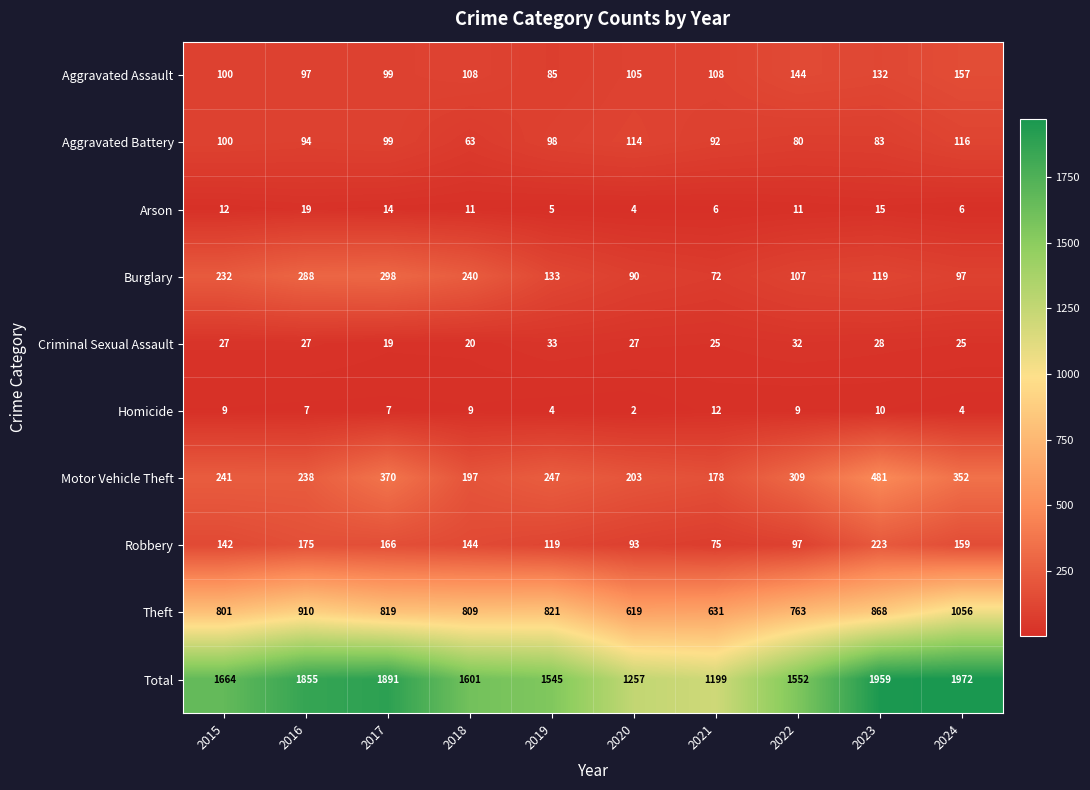

Is the value of Aggravated Assault at 2021 greater than the value of Total at 2019?

No